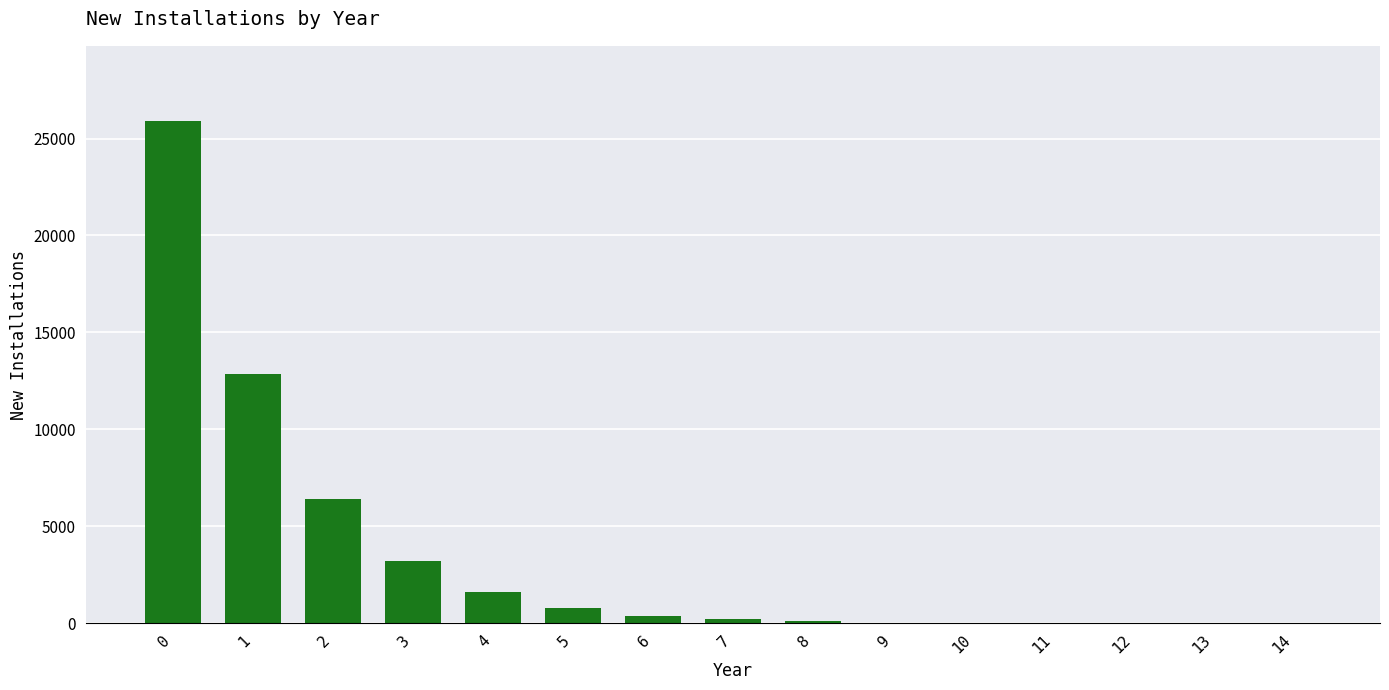

What is the greatest value displayed?

25896